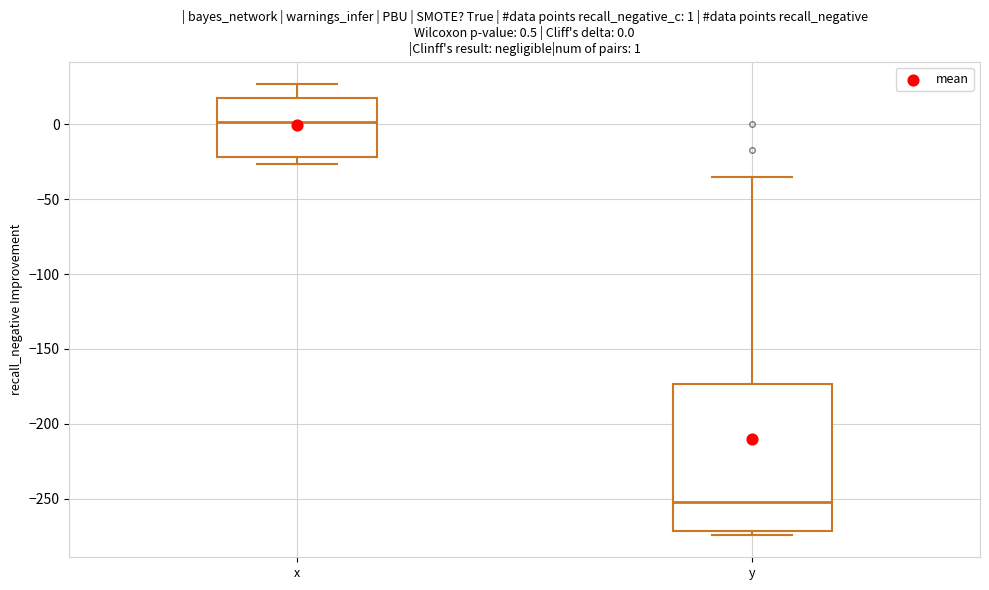

Which box's median line is the highest?

x